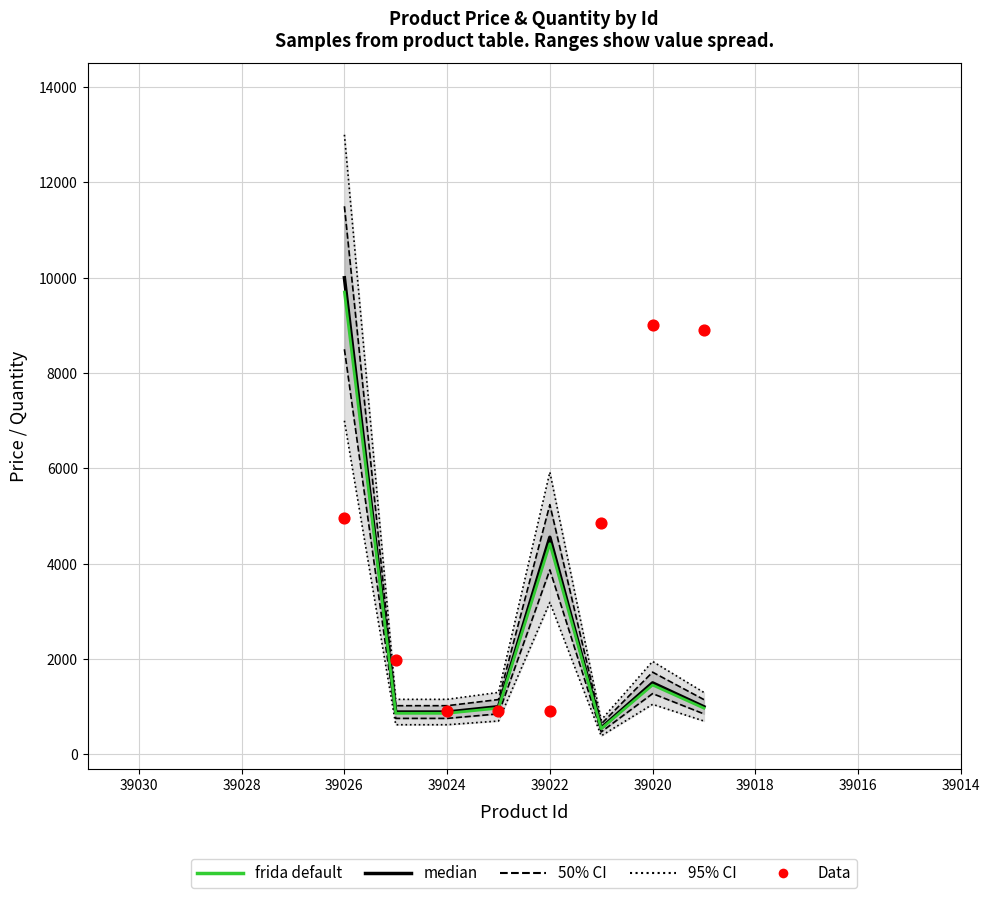

Which series reaches the minimum Y coordinate?

frida default